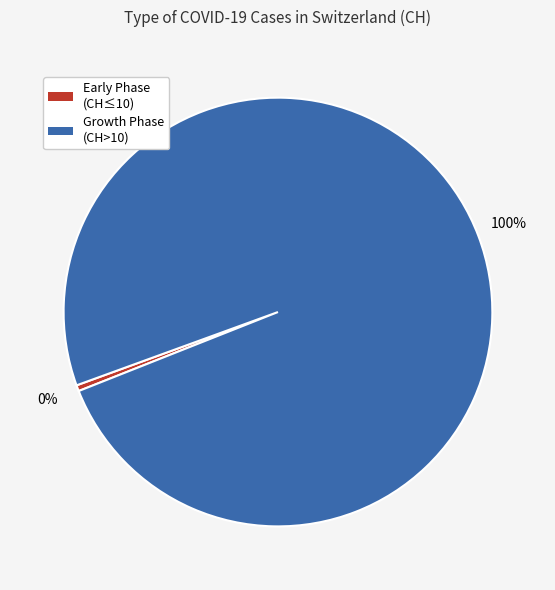

Is there a majority slice in this chart?

Yes